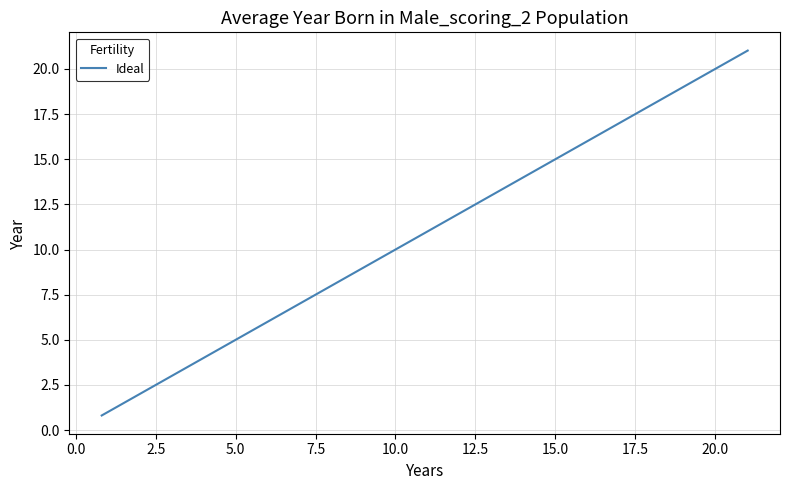

What is the greatest value displayed?

21.0